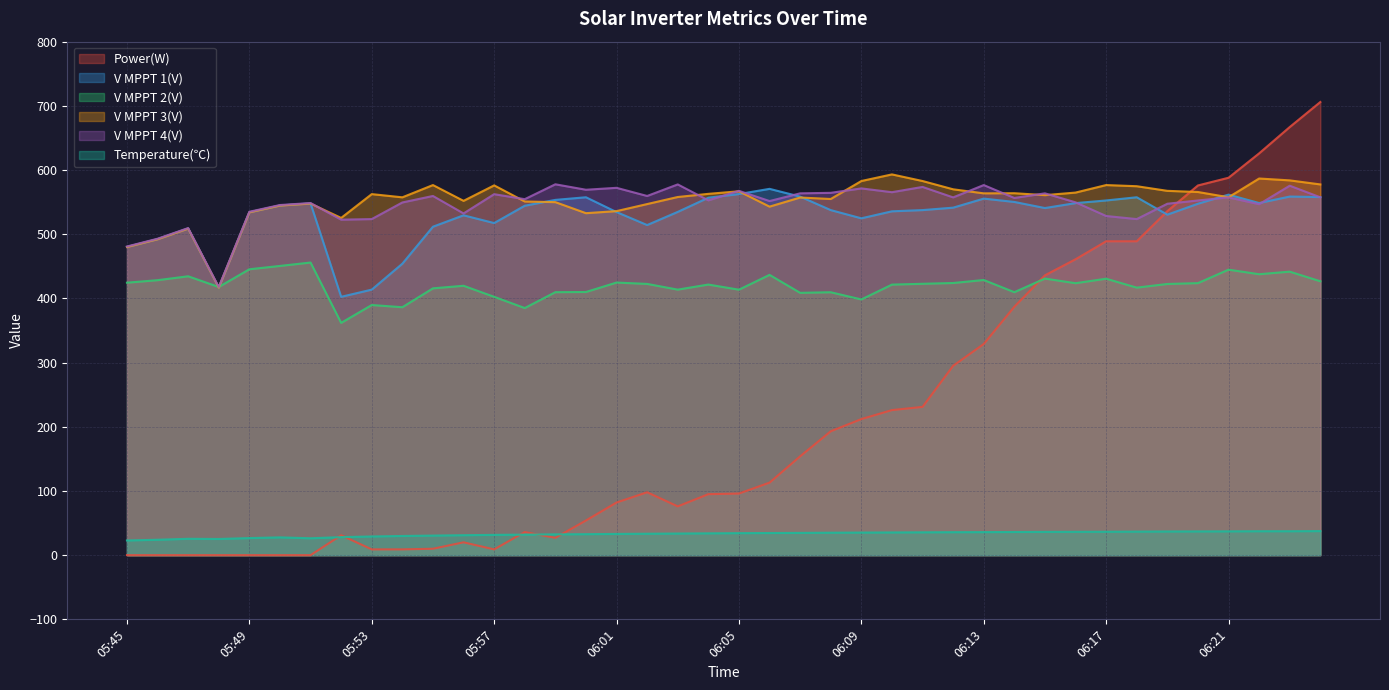

What is the greatest value displayed?

706.0